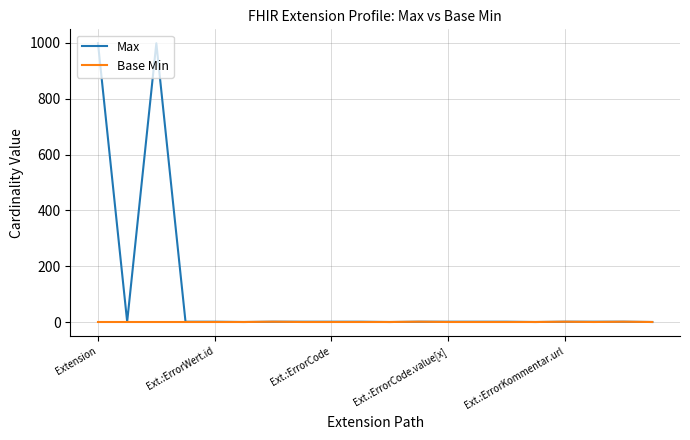

Is this an area chart (filled region under the line)?

No